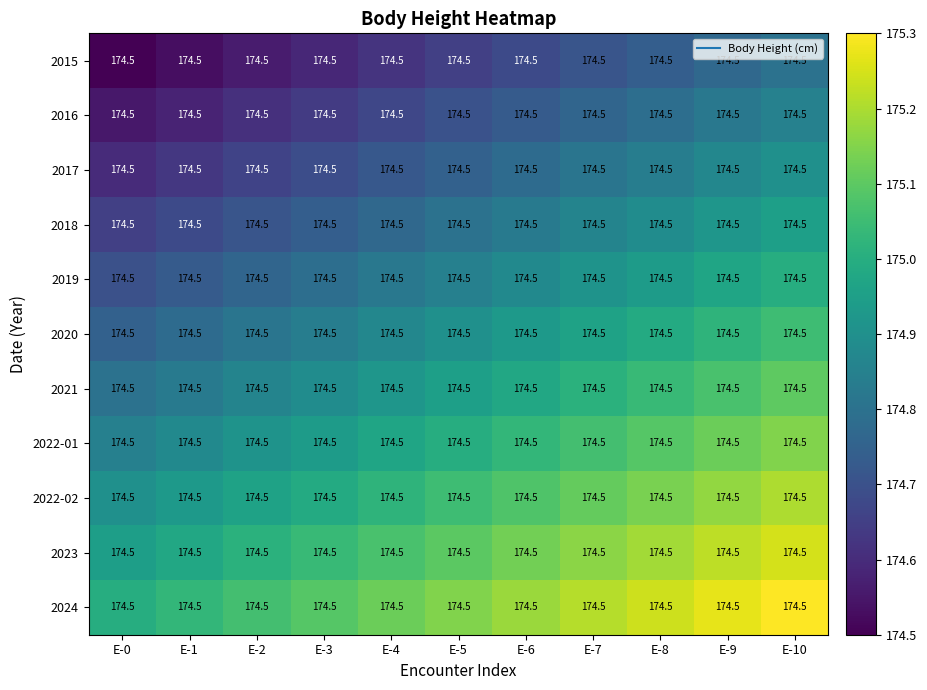

What is the total value across all series at E-6?

1924.2